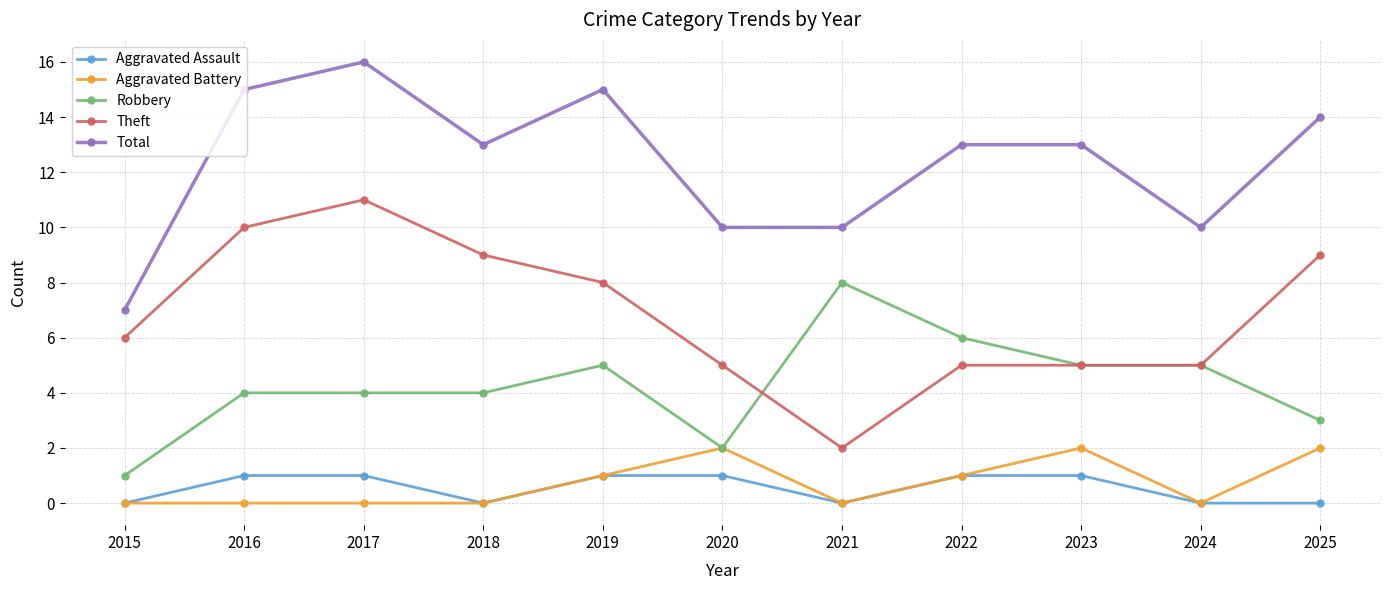

True or false: Aggravated Battery has more than 1 points higher than both neighbors.

True